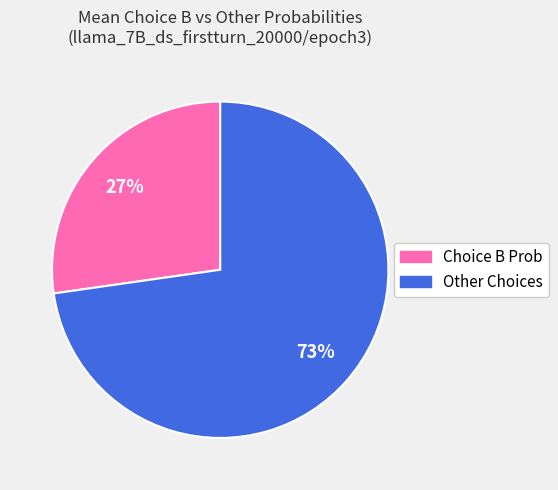

How many slices are in this pie chart?

2